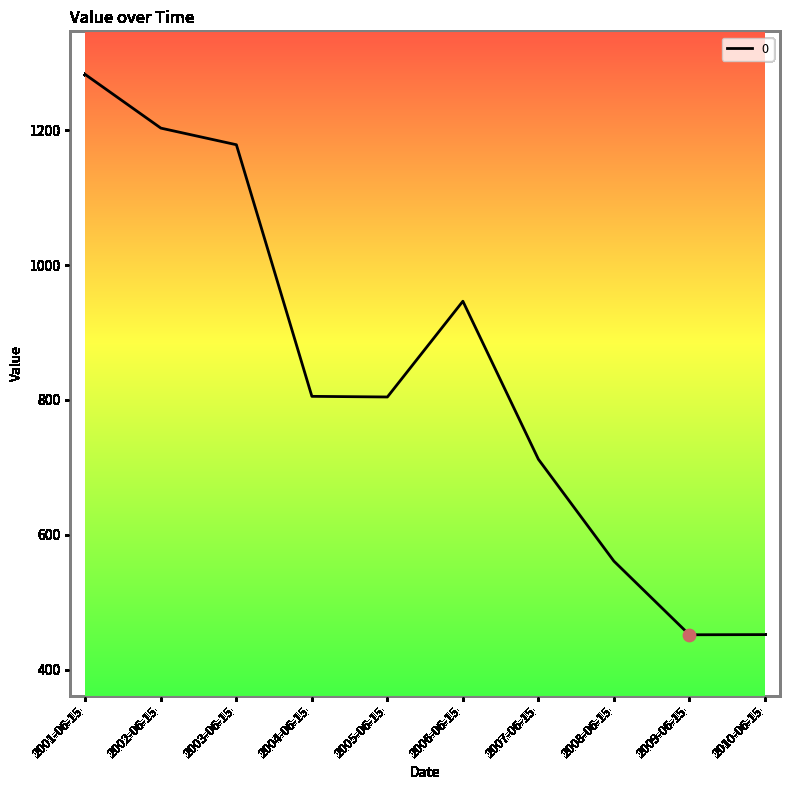

Which has a higher value, 2008-06-15 or 2006-06-15?

2006-06-15